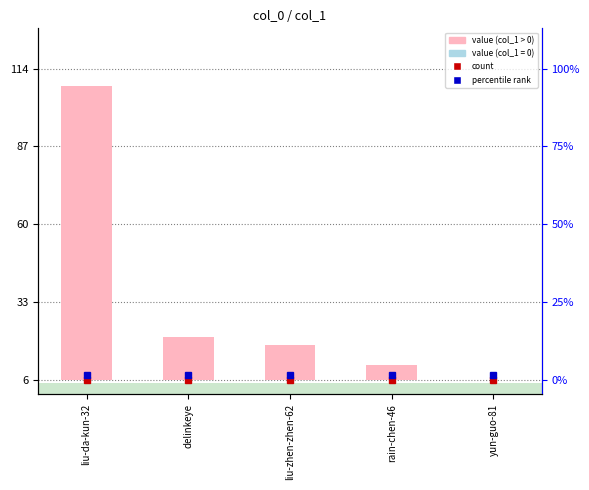

Reading left to right, what are all the values shown in this chart?

liu-da-kun-32=102	delinkeye=15	liu-zhen-zhen-62=12	rain-chen-46=5	yun-guo-81=0